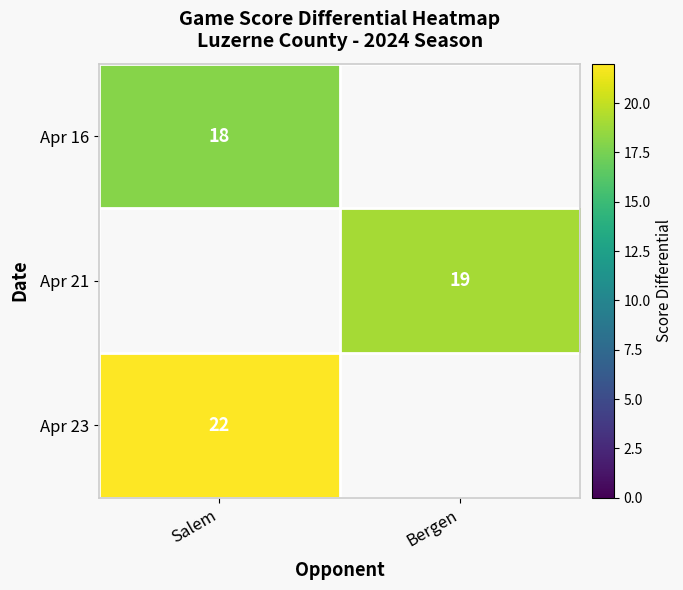

Is it true that Apr 16 equals 4.5 at Salem?

False